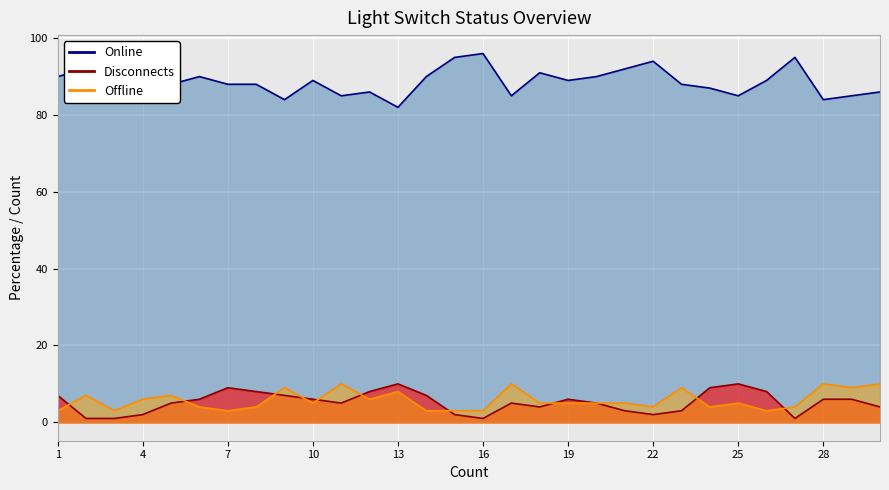

What is the highest value of the Online series?

96